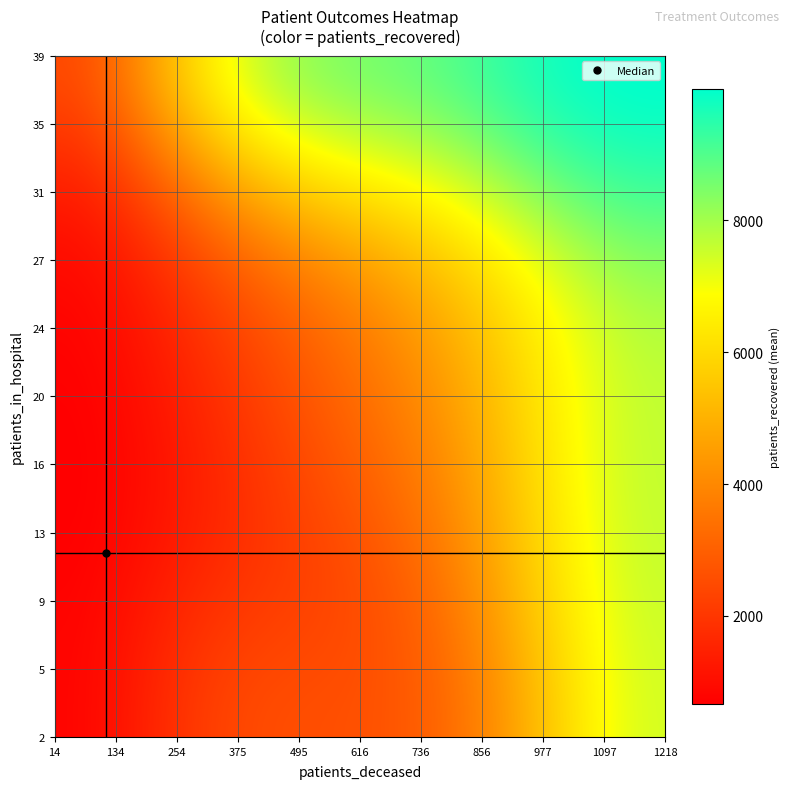

Reading left to right, list all the values displayed in this chart.

1: 7	4116	277
2: 39	9217	716
3: 33	10488	970
4: 36	10105	1108
5: 23	8783	1218
6: 23	7283	1089
7: 27	5857	948
8: 28	5133	855
9: 24	4118	728
10: 20	3344	613
11: 23	2857	526
12: 22	2344	426
13: 19	1850	407
14: 12	1619	335
15: 7	1558	269
16: 12	1240	227
17: 18	1000	205
18: 20	898	148
19: 10	808	159
20: 8	668	120
21: 19	593	109
22: 11	555	109
23: 12	509	83
24: 11	426	80
25: 18	372	77
26: 12	336	49
27: 7	303	49
28: 7	301	53
29: 6	267	34
30: 7	234	30
31: 12	200	32
32: 19	201	29
33: 6	167	31
34: 5	155	33
35: 7	142	24
36: 4	146	19
37: 5	149	14
38: 8	106	15
39: 4	82	15
40: 2	96	14